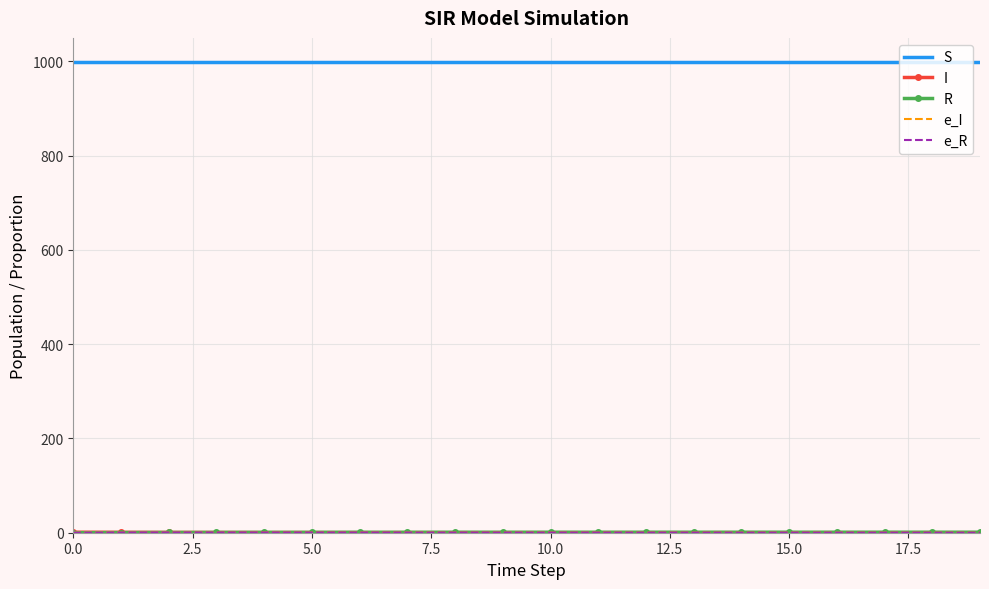

Count the number of data series in this chart.

5